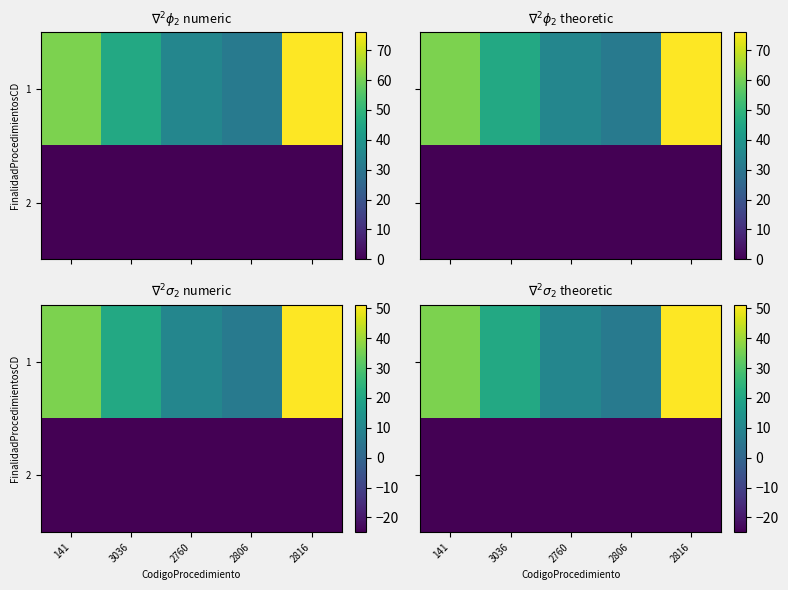

The value of 2 at 2760 is -37.1. True or false?

False